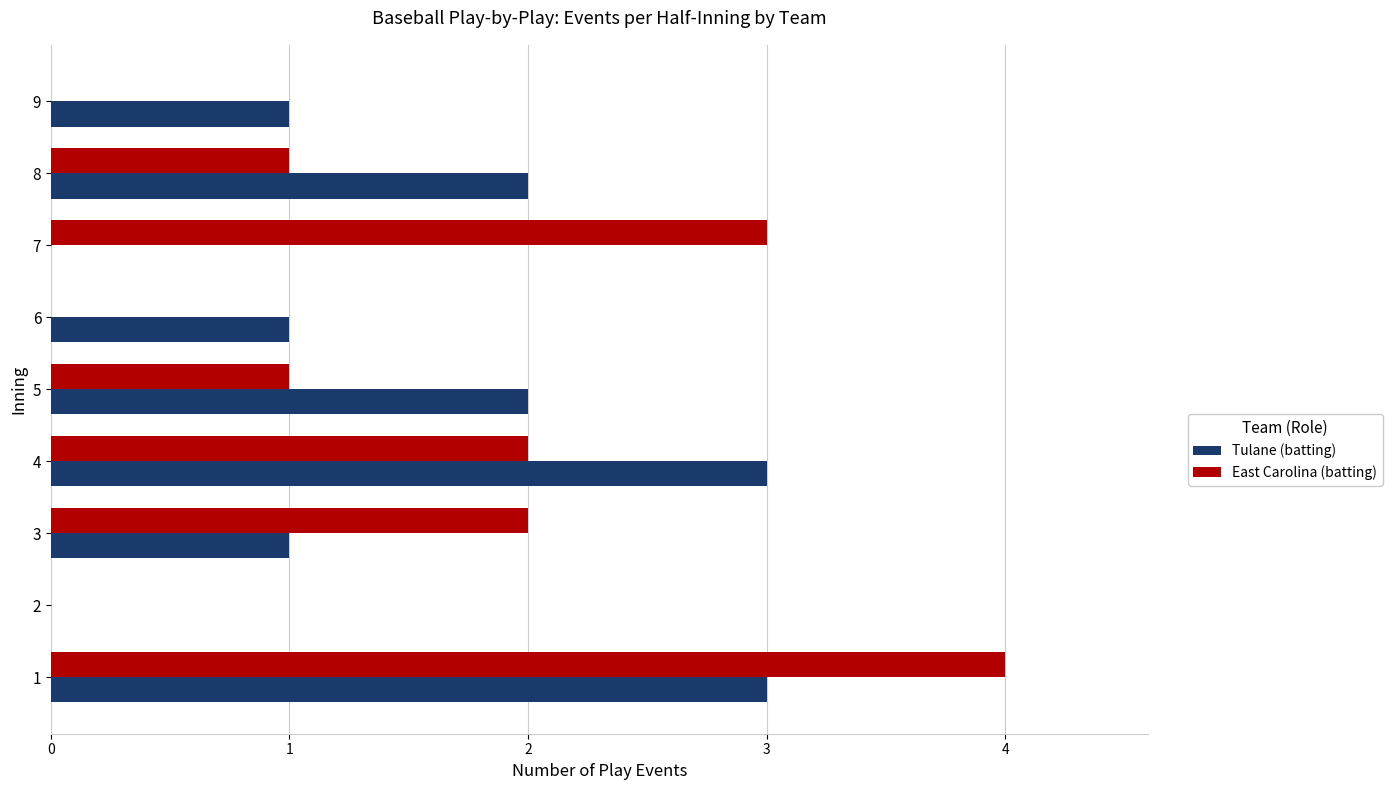

True or false: East Carolina (batting) has a value of 1 at 7.

False